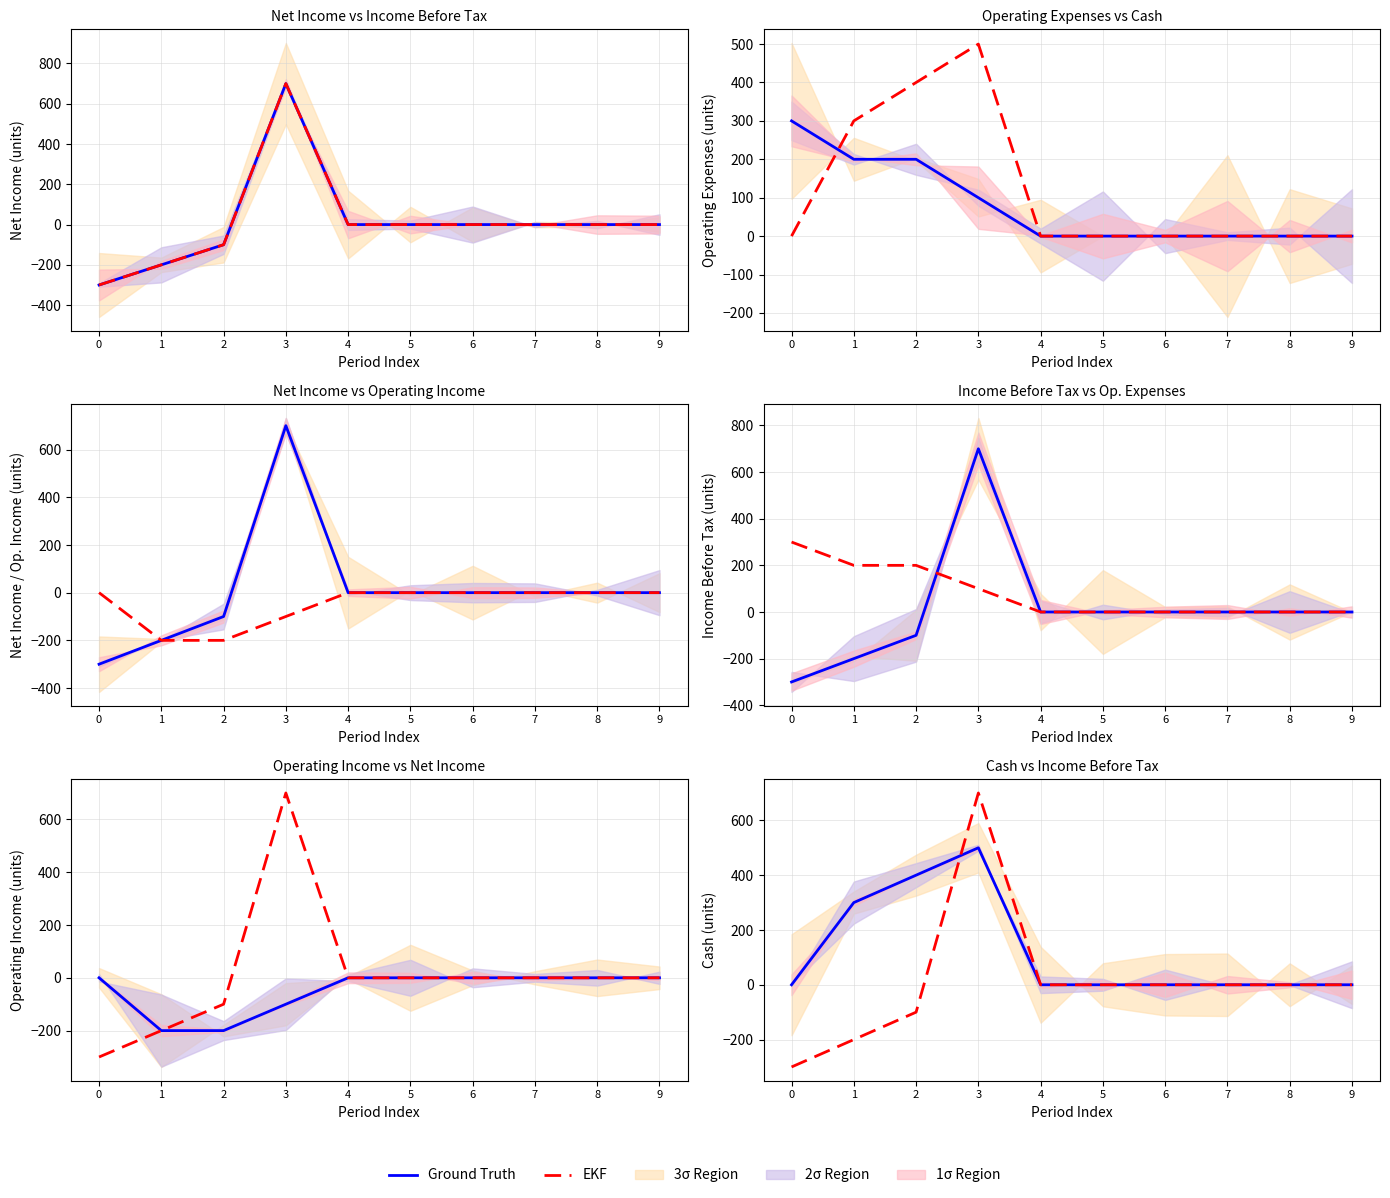

Which series changed the most between 4 and 5?

Ground Truth